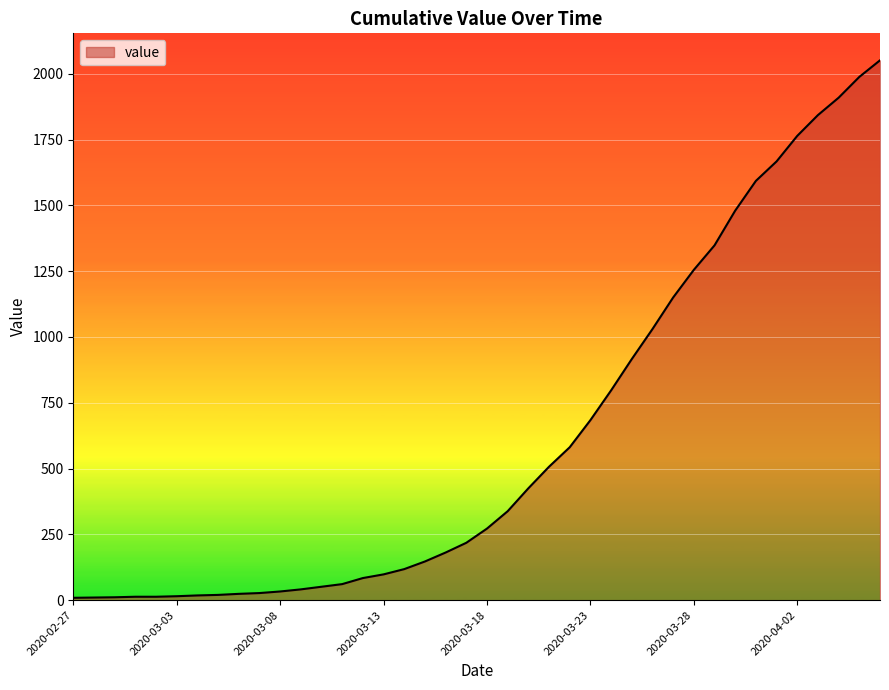

What is the minimum value shown in the chart?

9